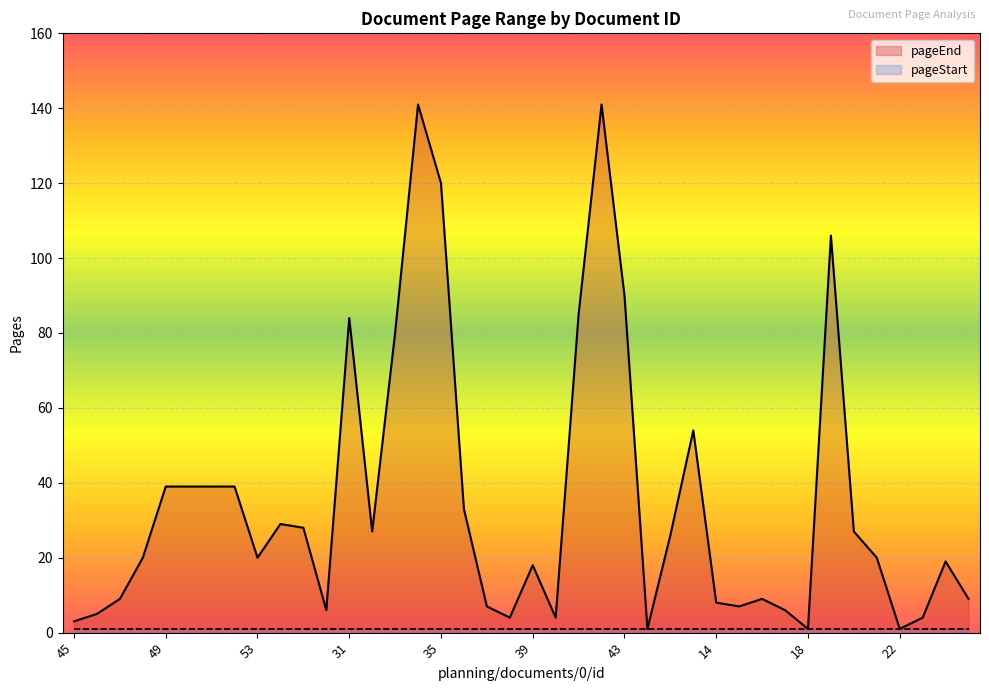

What is the smallest value displayed?

1